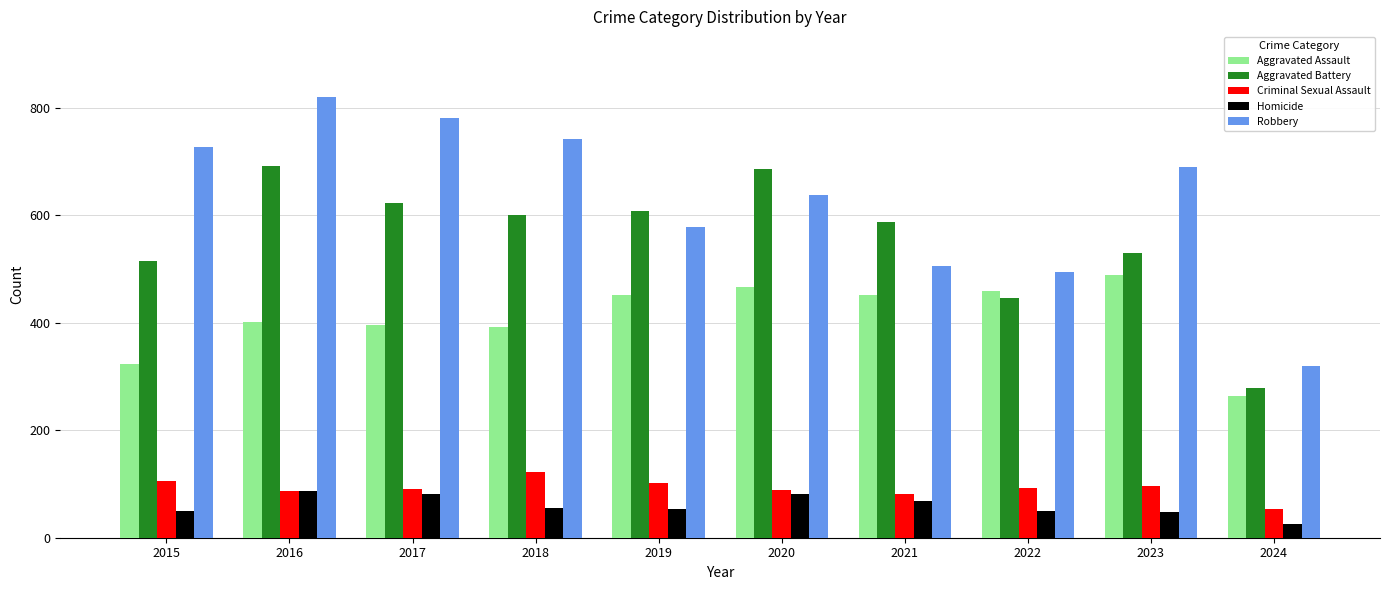

Where does the Criminal Sexual Assault series first go above 93?

2015